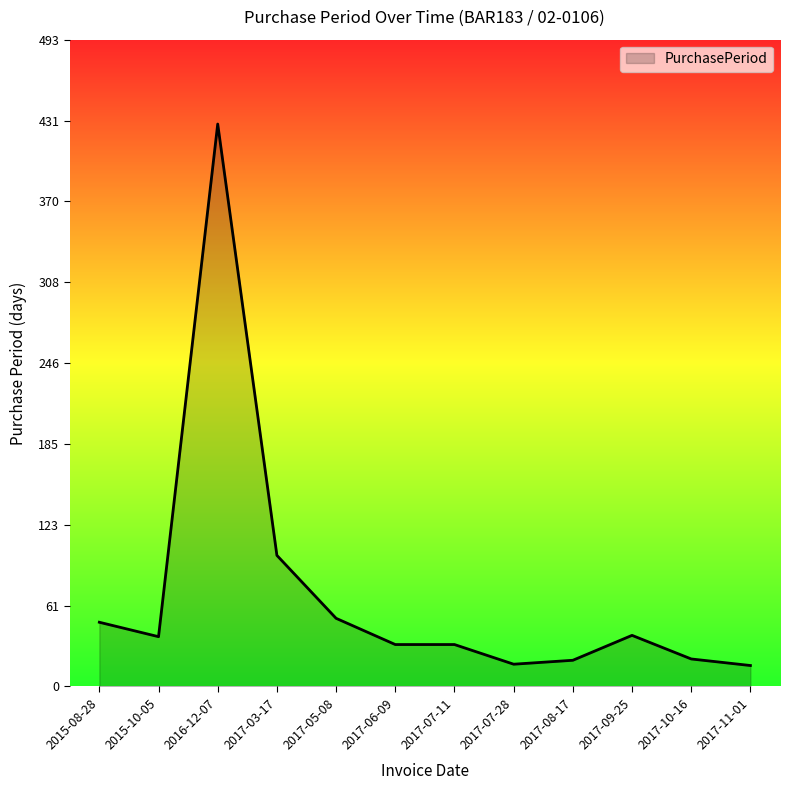

Does the chart display data point markers on the line(s)?

No